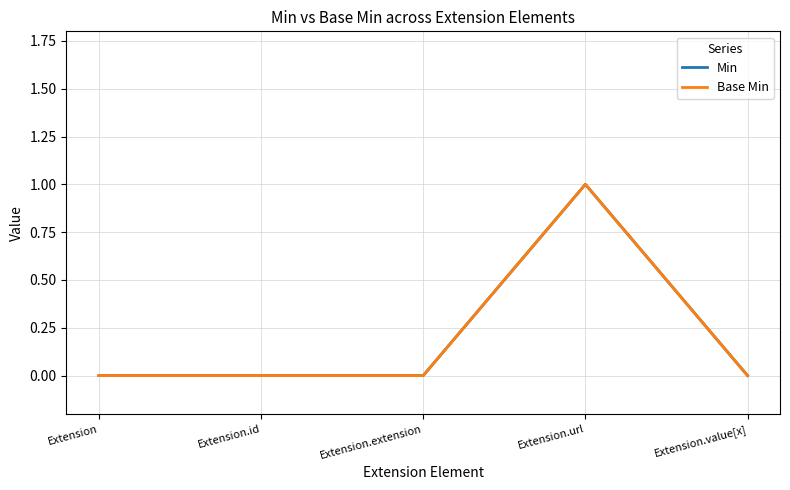

Is the value of Base Min at Extension.url greater than the value of Min at Extension.url?

No